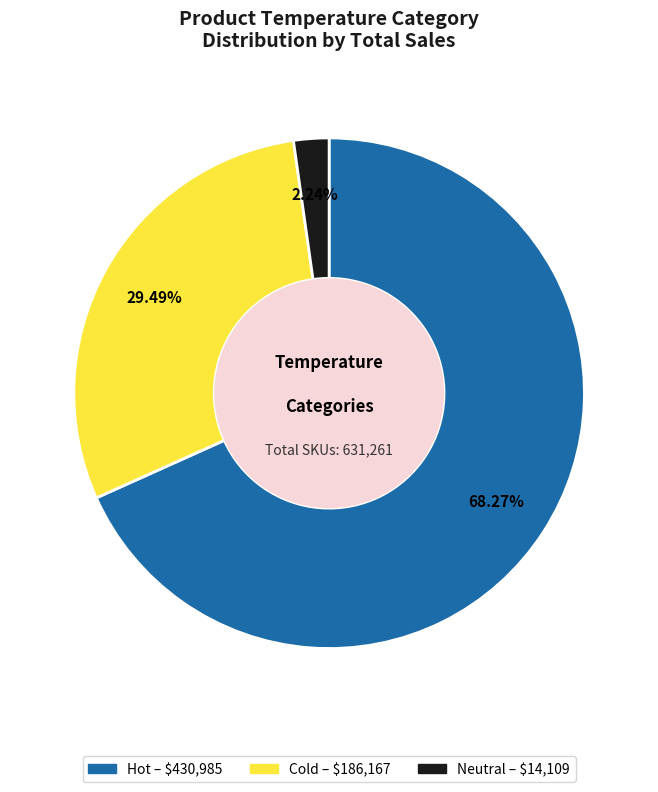

Count the number of slices in the pie.

3